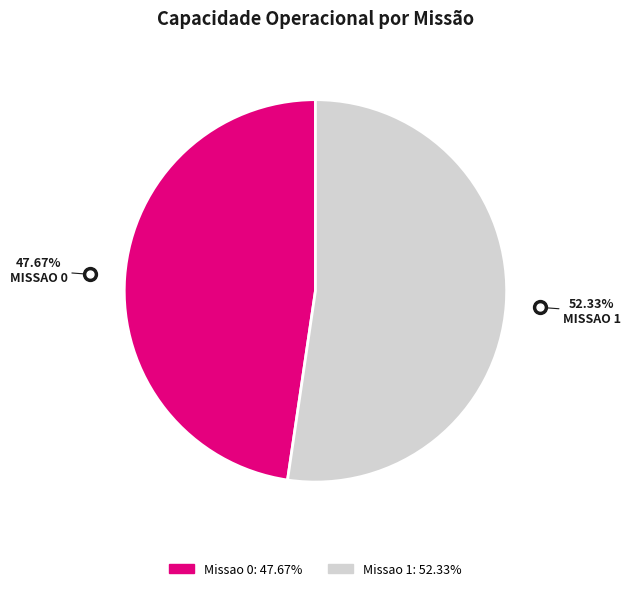

Is the sum of Missao 0 and Missao 1 greater than half?

Yes